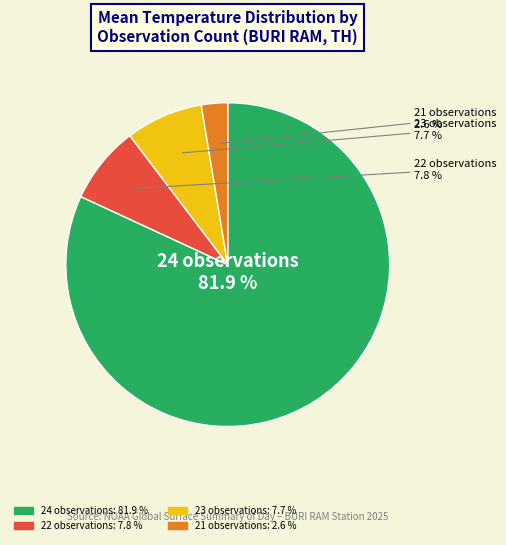

To the nearest percent, what is the average slice percentage?

25%